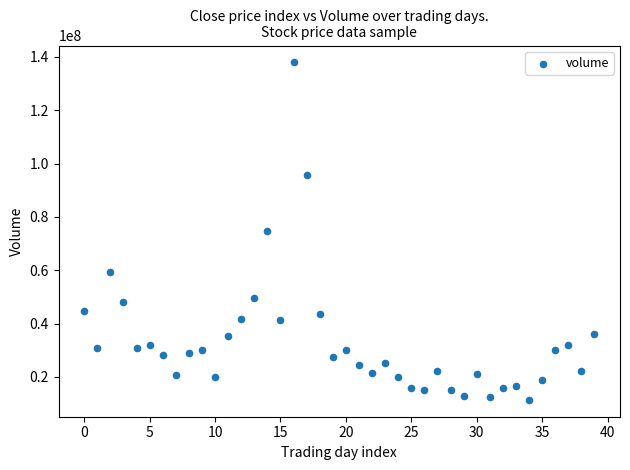

What is the range of Y values (max minus min)?

126477026